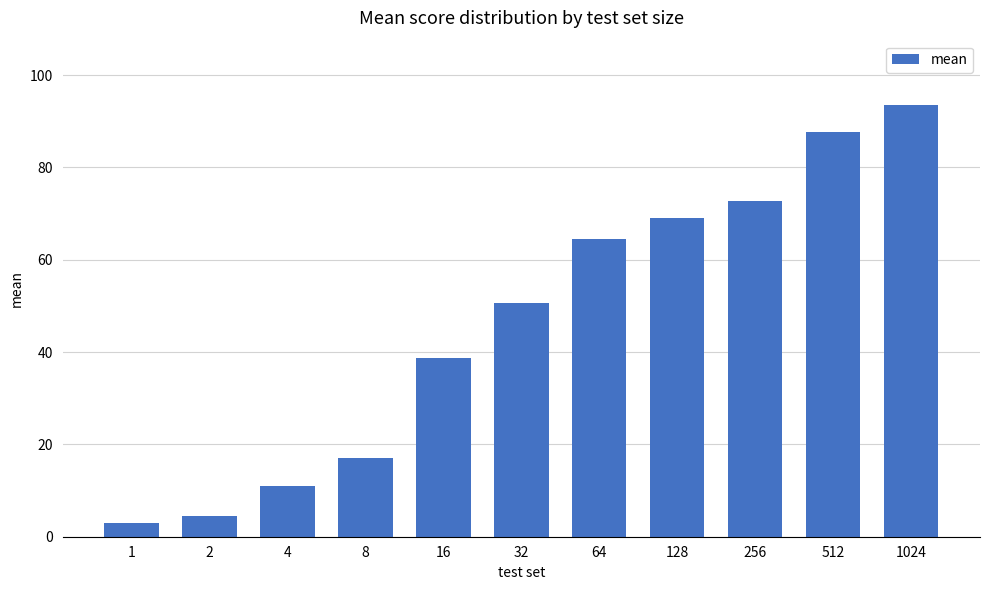

At which category does the chart reach its peak across all series?

1024